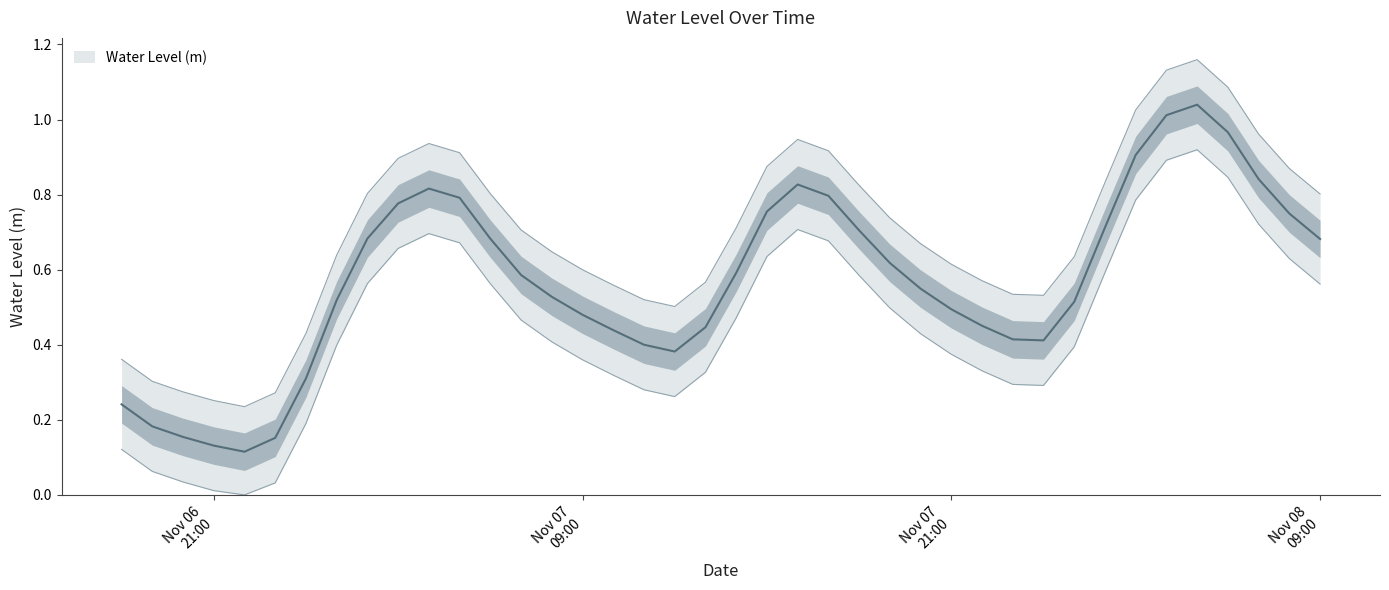

What is the label of the 10th point from the left?

2024-11-07 03:00:00